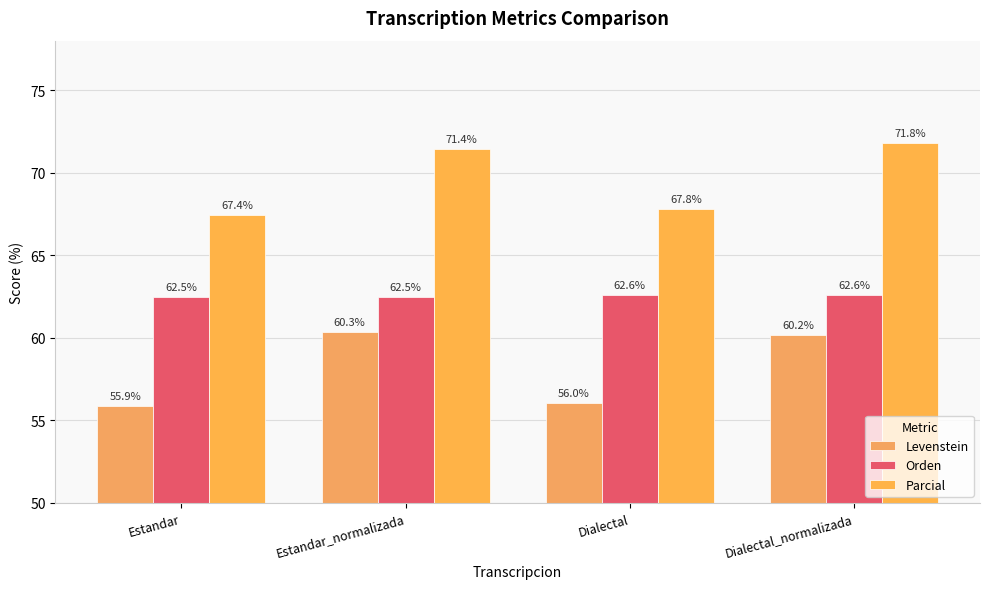

Rank the categories by Parcial value from highest to lowest.

Dialectal_normalizada, Estandar_normalizada, Dialectal, Estandar